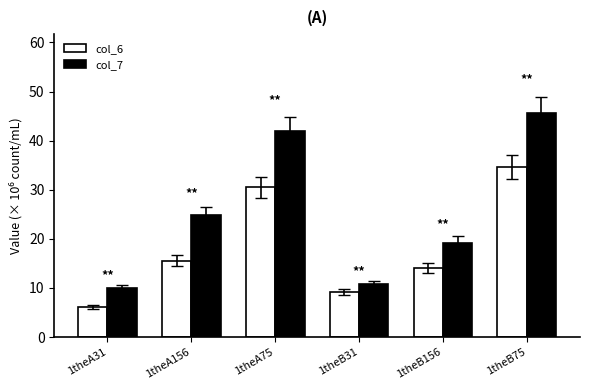

Which category has the highest value in the col_6 series?

1theB75